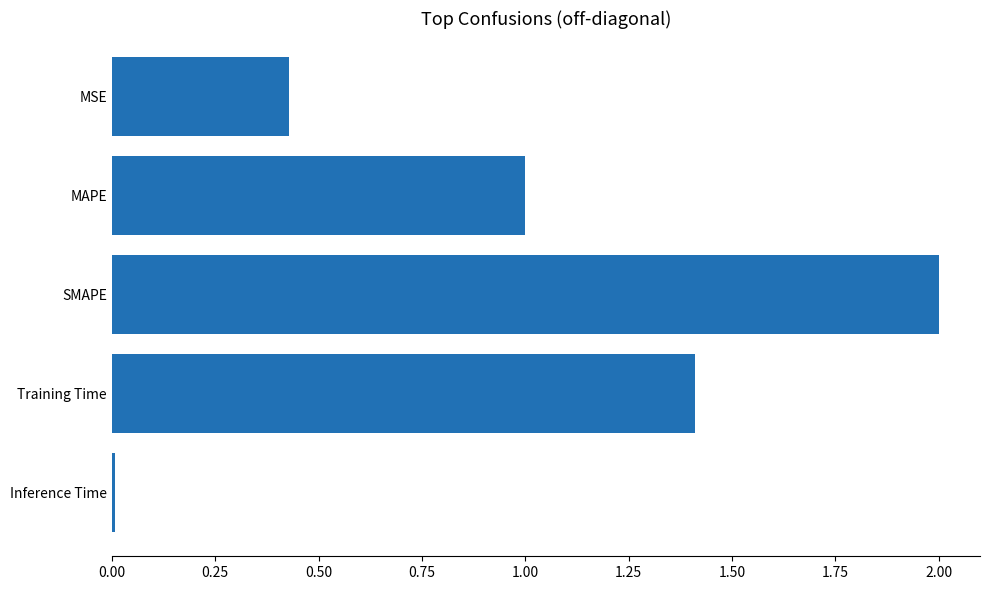

Which has a higher value, Training Time or MAPE?

Training Time